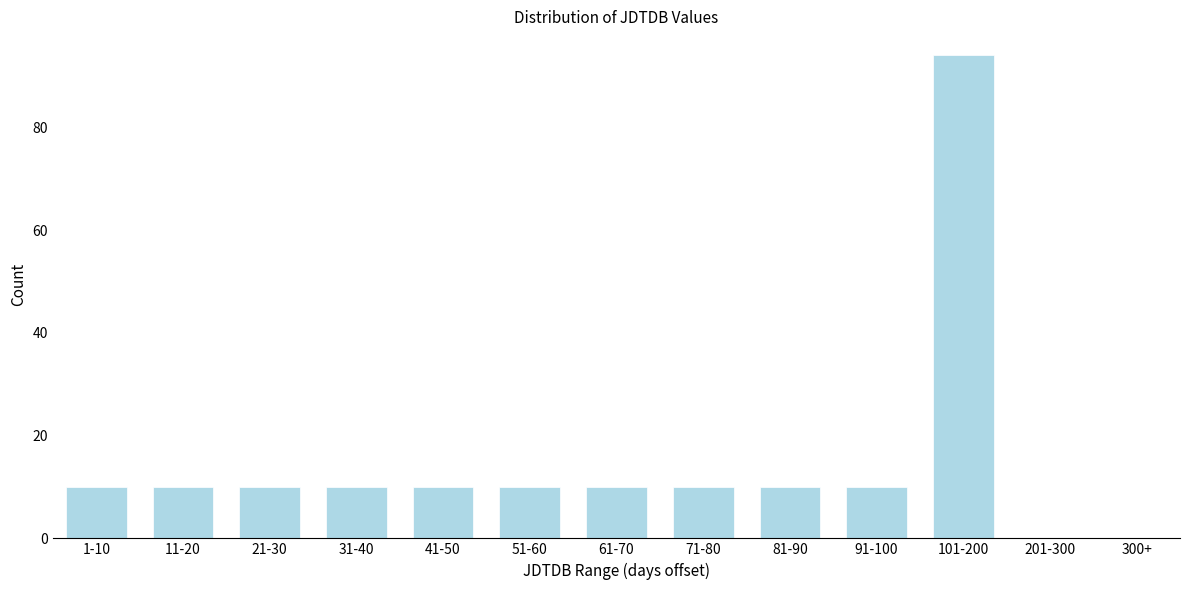

Reading left to right, extract all data points from this chart.

1-10=10	11-20=10	21-30=10	31-40=10	41-50=10	51-60=10	61-70=10	71-80=10	81-90=10	91-100=10	101-200=94	201-300=0	300+=0